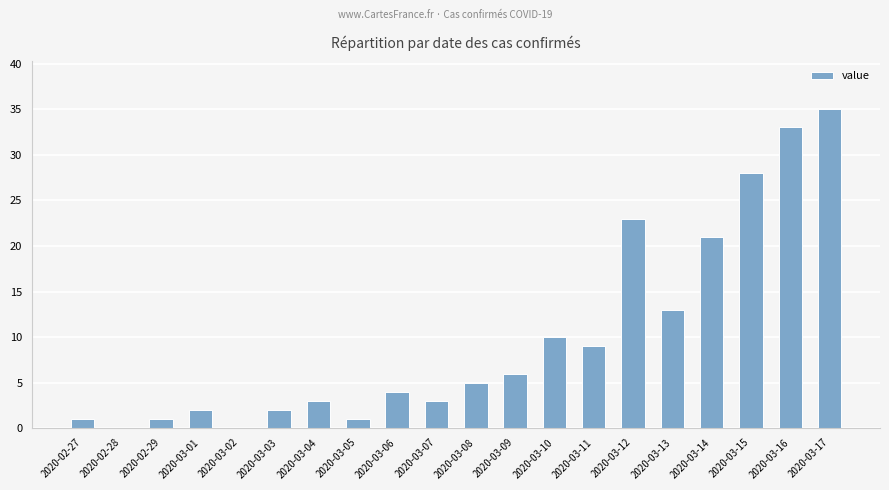

What is the sum of all values?

200